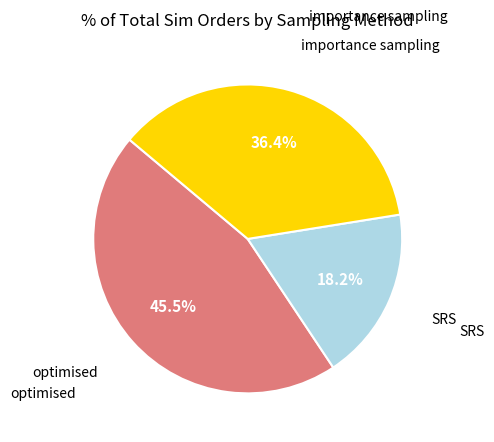

Does any single category account for the majority?

No